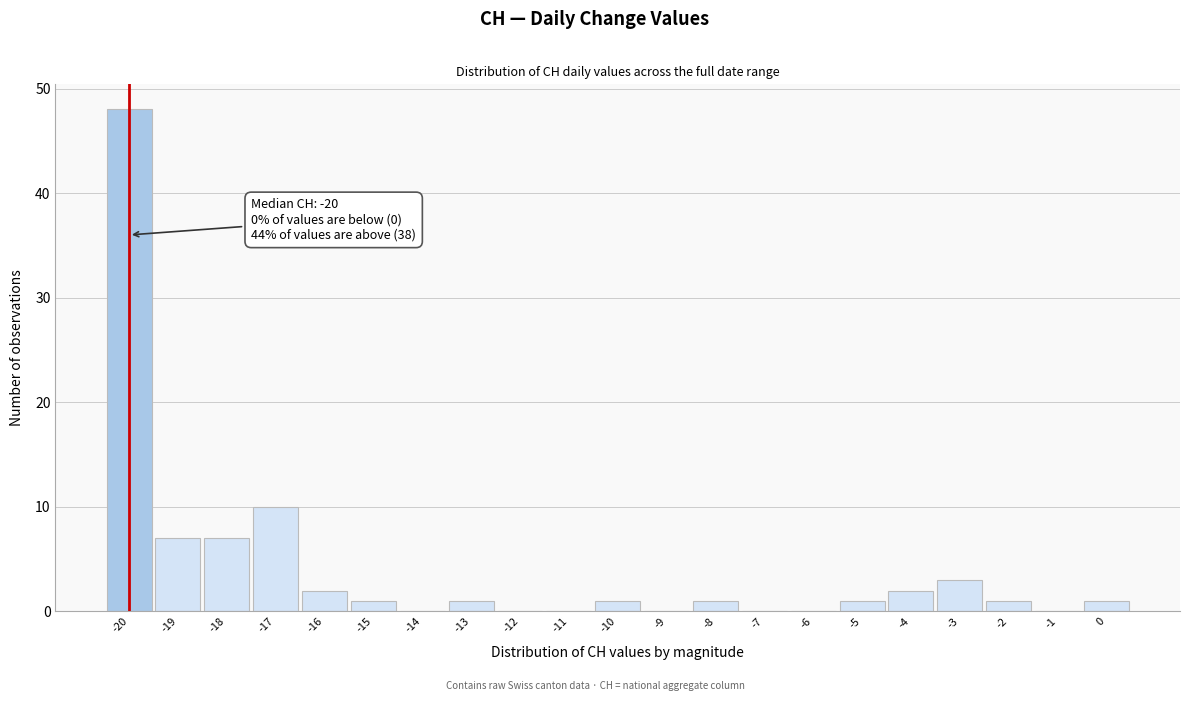

Which range on the x-axis has the tallest bar?

-20.5 to -19.5